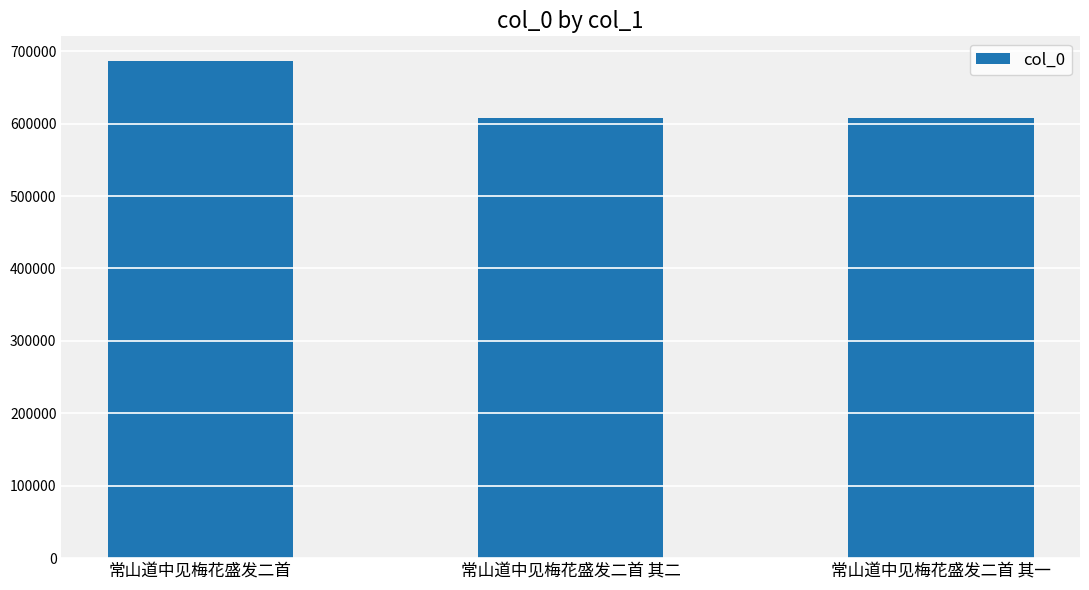

How many bars are there in total?

3